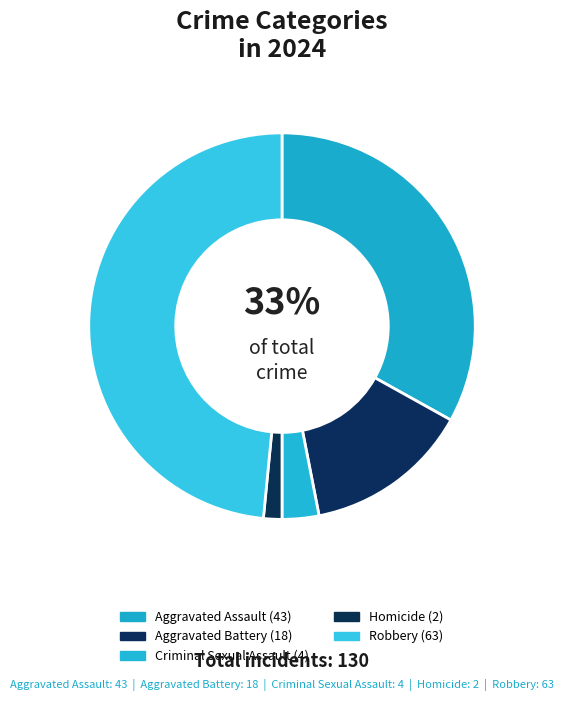

Between Aggravated Assault and Criminal Sexual Assault, which is larger?

Aggravated Assault